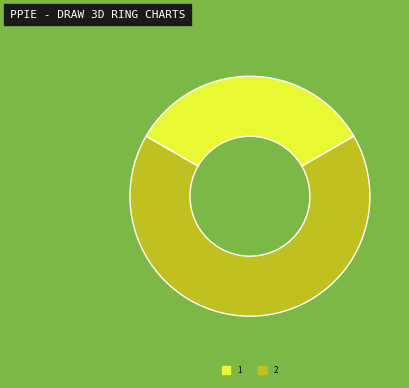

Is the sum of 1 and 2 greater than half?

Yes